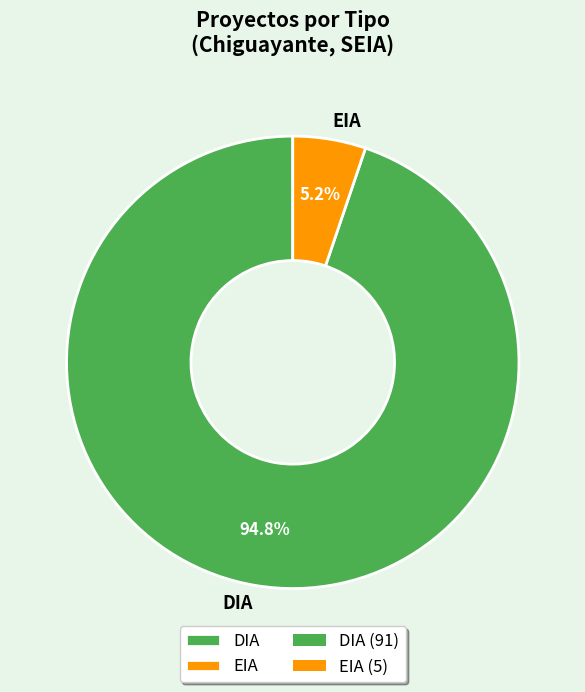

Is there any slice that represents more than half of the pie?

Yes